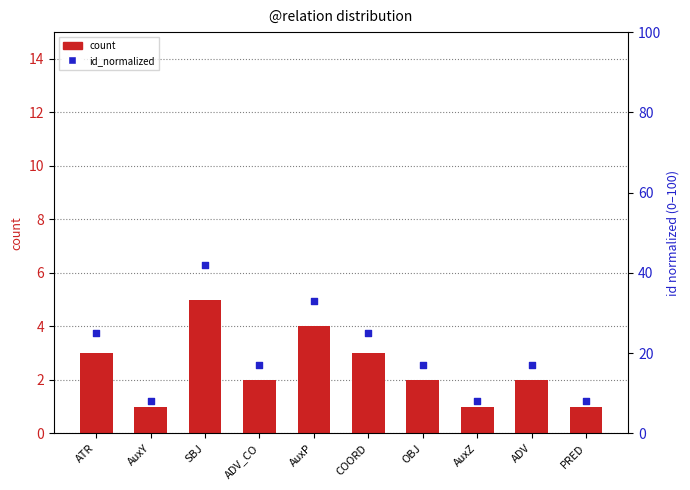

Which series has the widest spread of Y values?

id_normalized